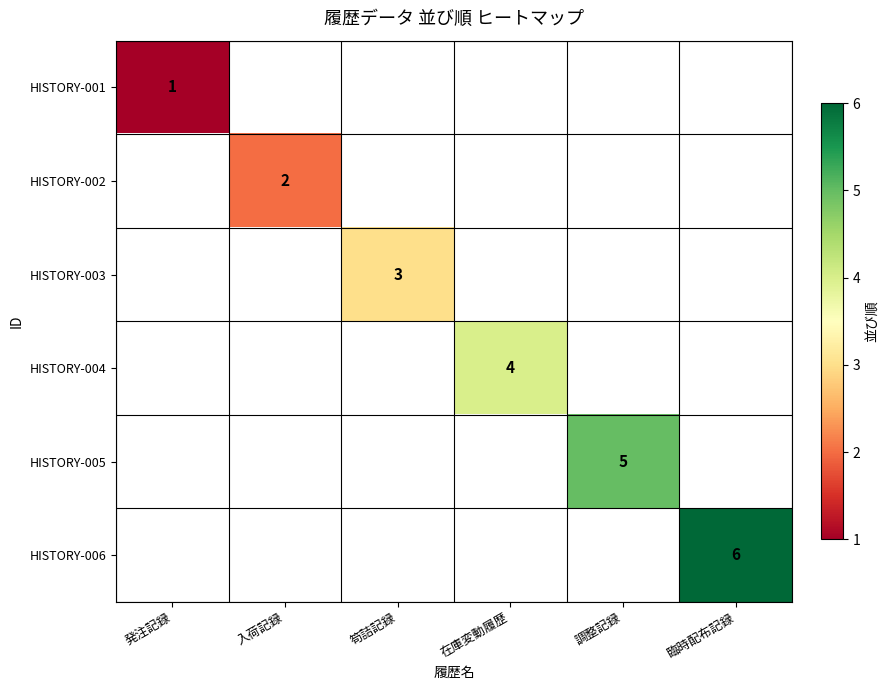

At which category does the chart reach its minimum across all series?

発注記録